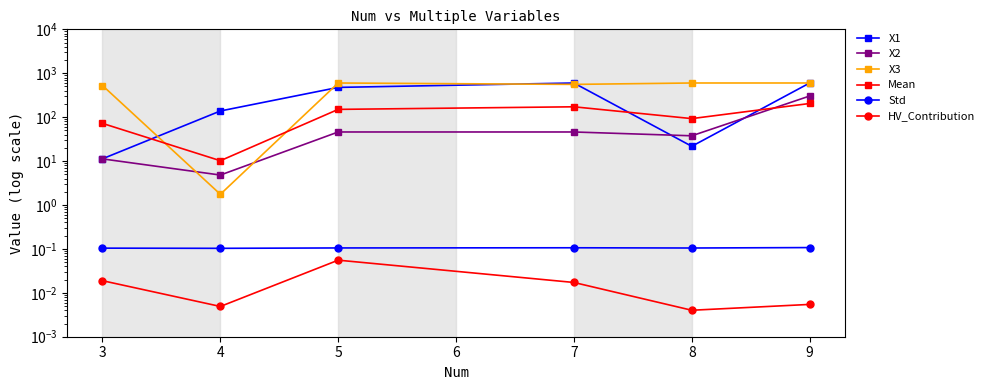

What is the sum of all Mean values?

702.3